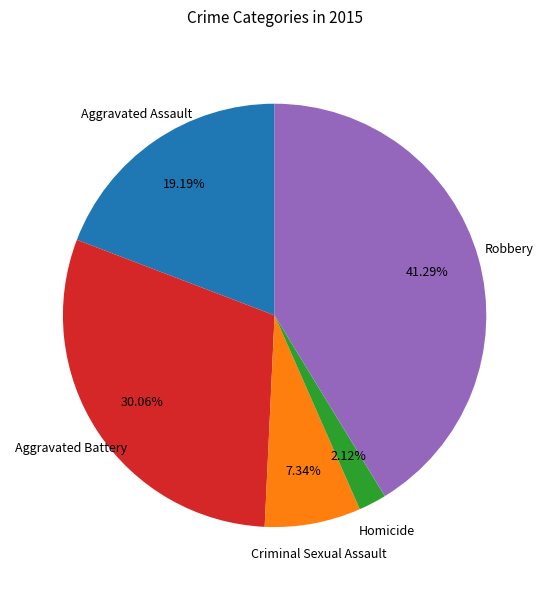

Is there a majority slice in this chart?

No